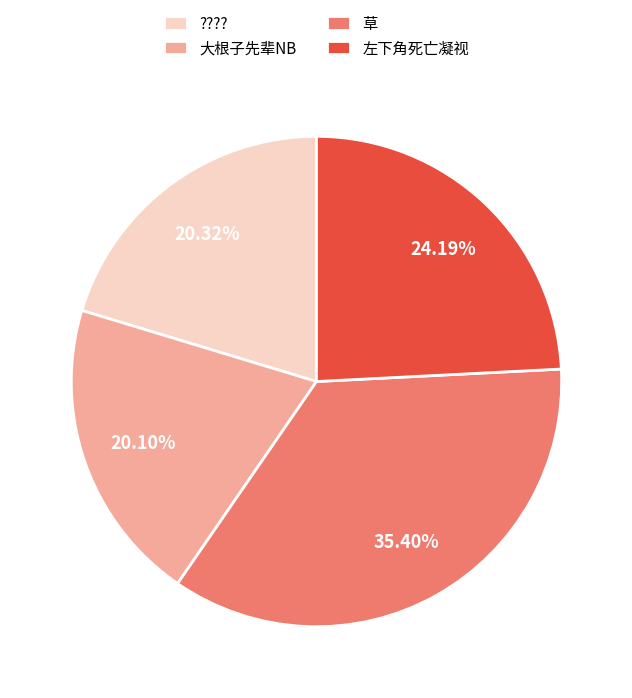

What percentage is the 左下角死亡凝视 slice, to the nearest percent?

24%